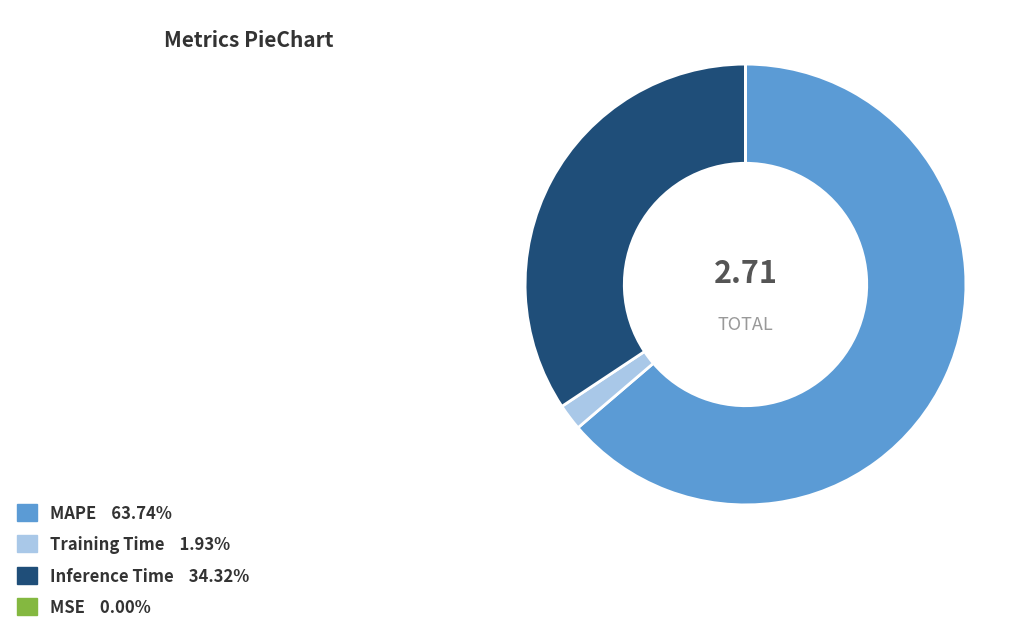

Is it true that Training Time is 2% of the pie?

True